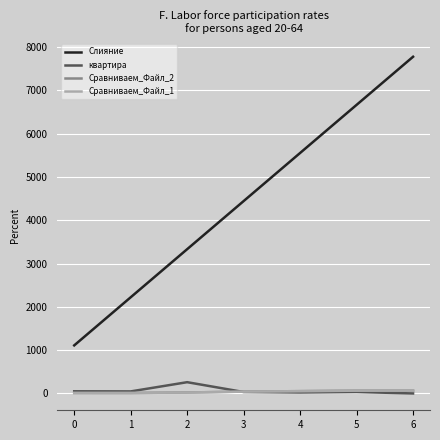

What is the total value across all series at 3?

4564.0